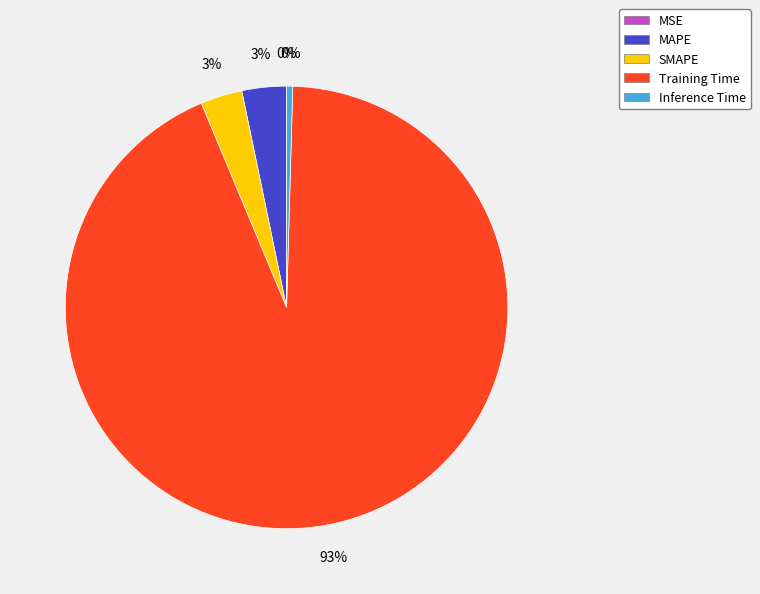

What is the largest slice in the pie chart?

Training Time